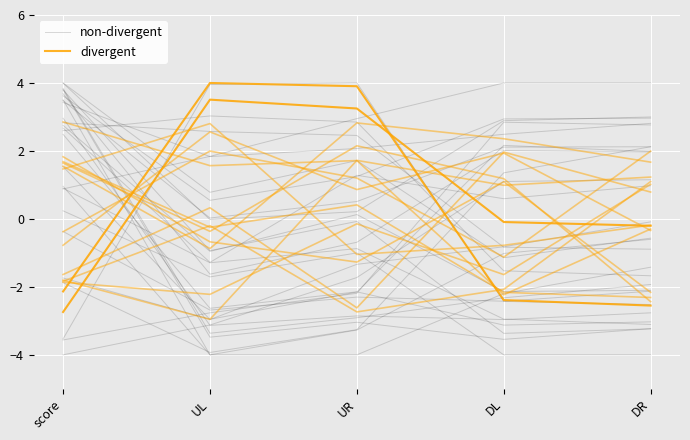

Which category has the lowest value in the divergent series?

DR